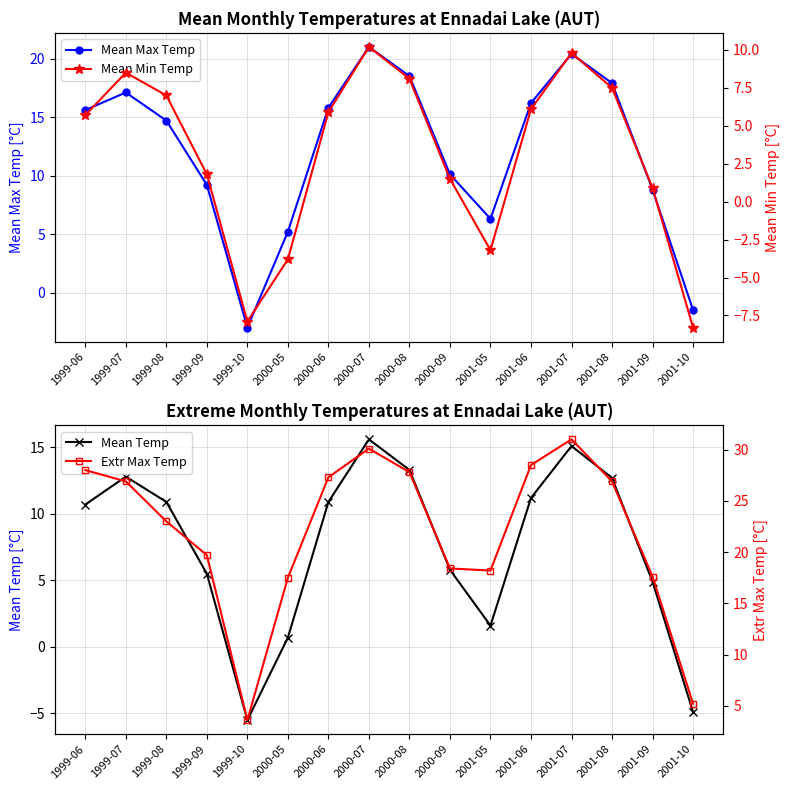

Reading right to left, list all the values displayed in this chart.

Mean Max Temp: 2001-10=-1.5	2001-09=8.8	2001-08=17.9	2001-07=20.4	2001-06=16.2	2001-05=6.3	2000-09=10.1	2000-08=18.5	2000-07=21.0	2000-06=15.8	2000-05=5.2	1999-10=-3.0	1999-09=9.2	1999-08=14.7	1999-07=17.1	1999-06=15.6
Mean Temp: 2001-10=-4.9	2001-09=4.9	2001-08=12.7	2001-07=15.1	2001-06=11.2	2001-05=1.6	2000-09=5.8	2000-08=13.3	2000-07=15.6	2000-06=10.9	2000-05=0.7	1999-10=-5.5	1999-09=5.5	1999-08=10.9	1999-07=12.8	1999-06=10.7
Mean Min Temp: 2001-10=-8.3	2001-09=0.9	2001-08=7.5	2001-07=9.8	2001-06=6.1	2001-05=-3.2	2000-09=1.5	2000-08=8.1	2000-07=10.2	2000-06=5.9	2000-05=-3.8	1999-10=-7.9	1999-09=1.8	1999-08=7.0	1999-07=8.5	1999-06=5.7
Extr Max Temp: 2001-10=5.2	2001-09=17.6	2001-08=26.9	2001-07=31.0	2001-06=28.5	2001-05=18.2	2000-09=18.4	2000-08=27.8	2000-07=30.1	2000-06=27.3	2000-05=17.5	1999-10=3.6	1999-09=19.7	1999-08=23.0	1999-07=26.9	1999-06=28.0